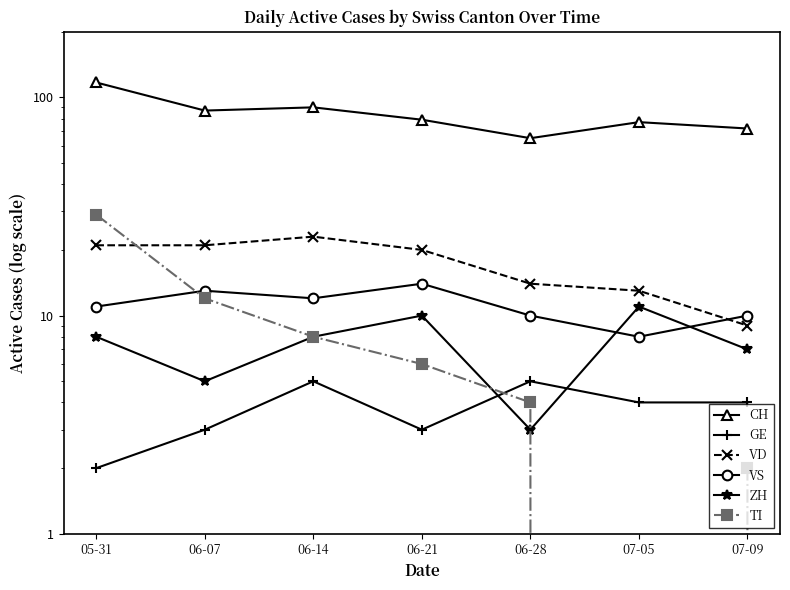

At which label is ZH closest to 7?

07-09